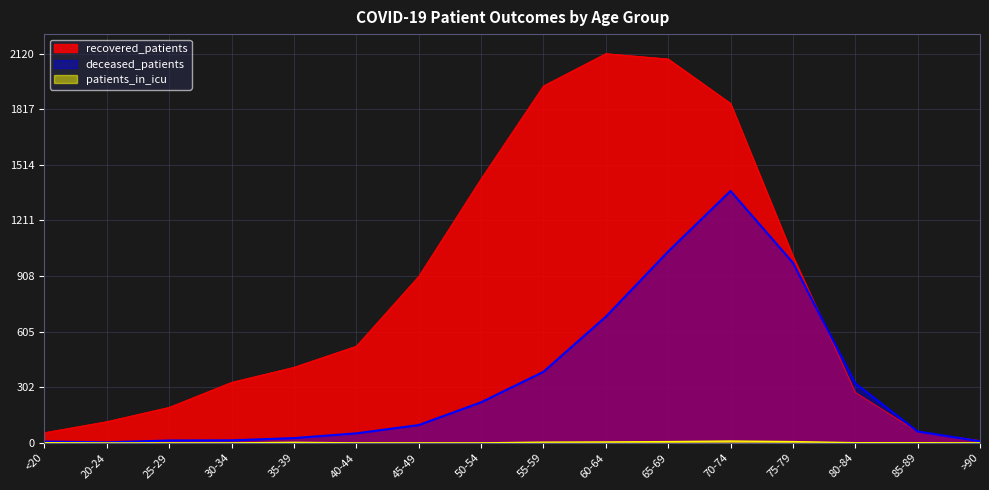

Where is patients_in_icu nearest to the value 5?

60-64